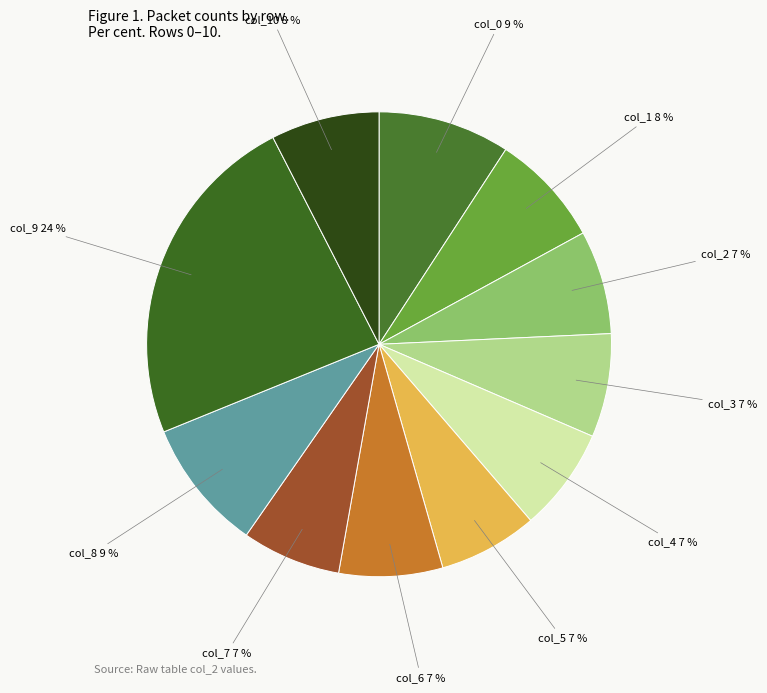

What percentage is the col_5 7 % slice, to the nearest percent?

7%